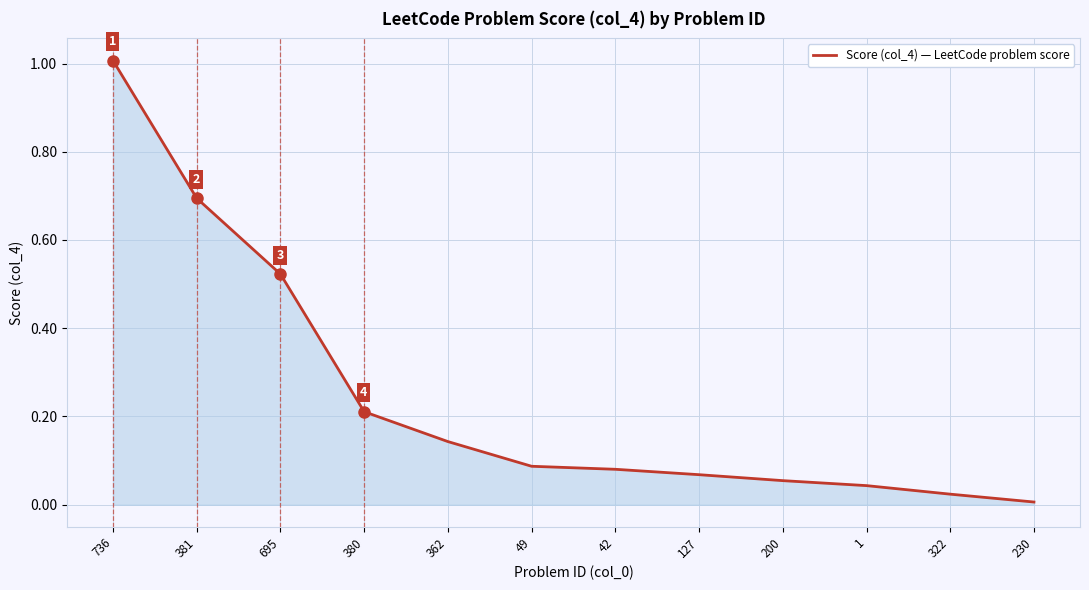

How many lines are shown in the chart?

1